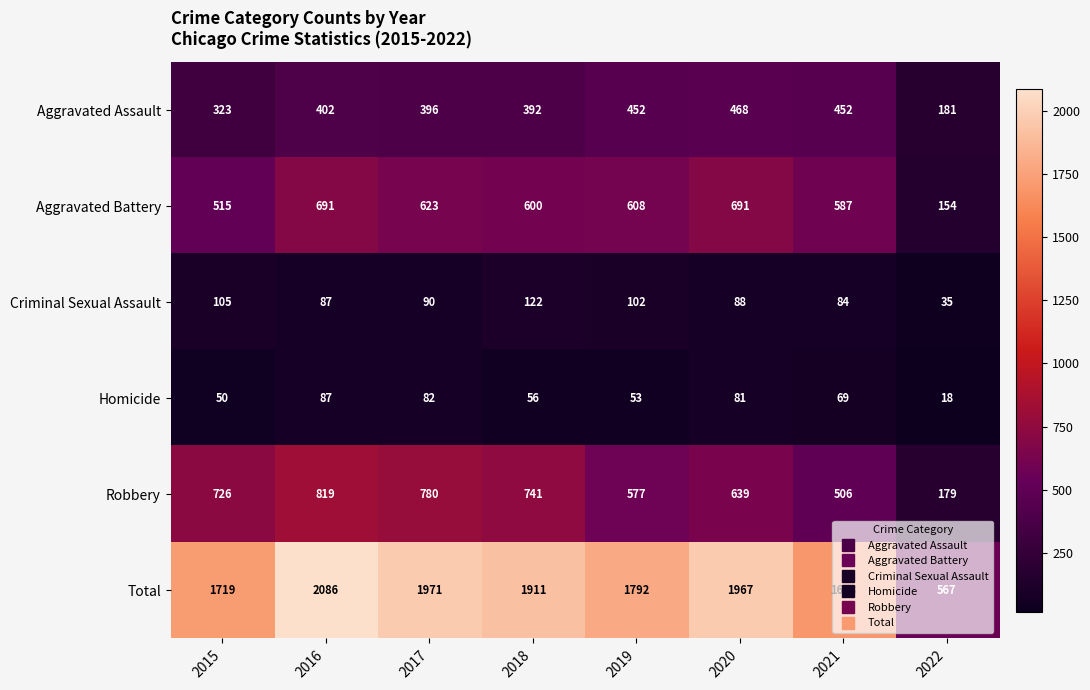

What is the spread (max minus min) of values at 2020?

1886